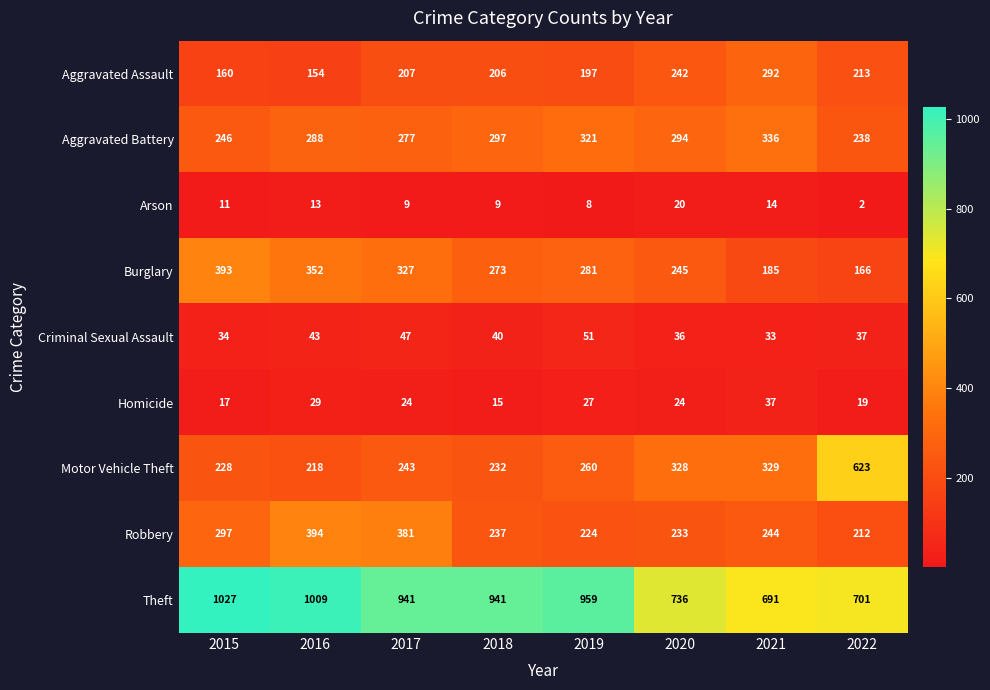

What is the difference between the Homicide values at 2015 and 2016?

12